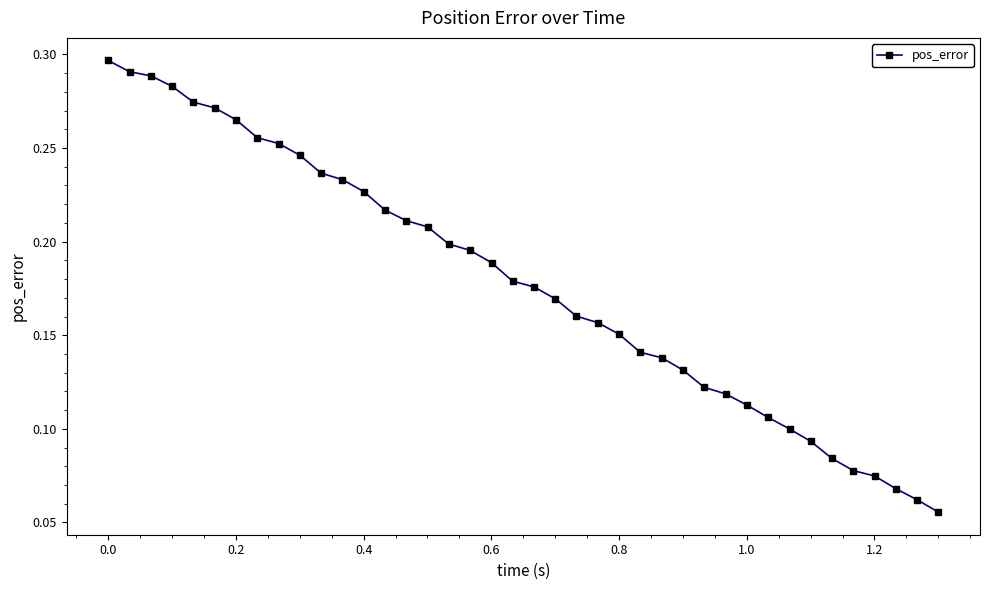

What is the sum of all values?

7.1